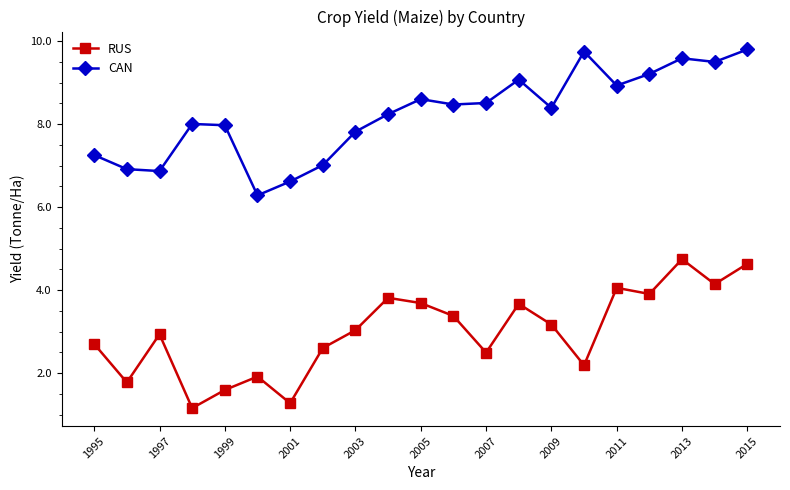

What is the value of the CAN point at the 5th from the left?

8.0